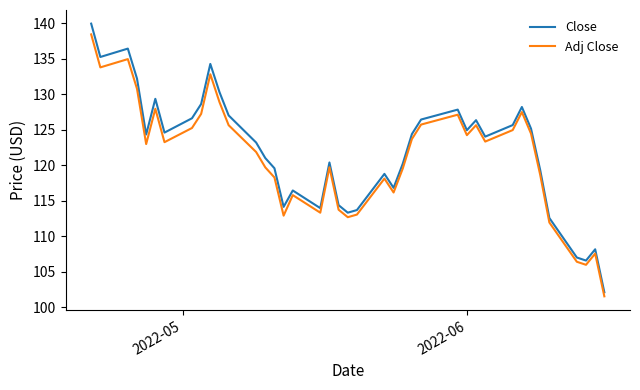

What is the difference between the maximum and second lowest values in the Close series?

33.4